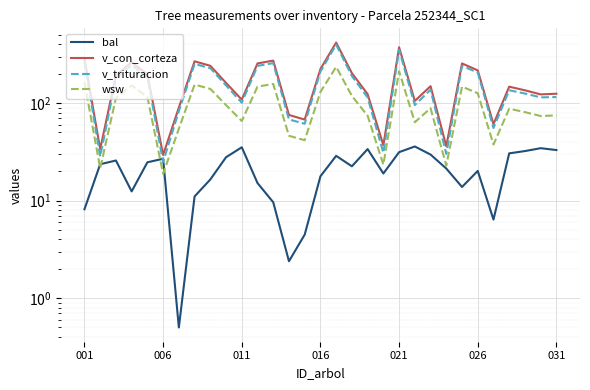

What is the difference between the maximum and minimum values in the v_trituracion series?

373.0